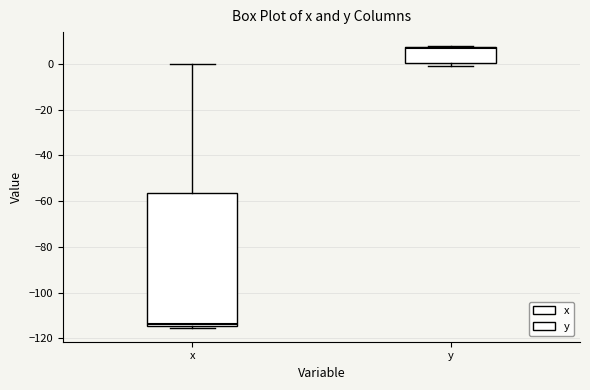

Reading left to right, read every box against the y-axis: the position of its median line, the range the box covers, and the ends of its whiskers. The values are not printed on the chart, so give them approximately, as read against the axis.

x: median -114 (just above the box's lower edge), box -114 to -56, whiskers -116 to 0
y: median 6, box 0 to 8, whiskers 0 (just below the box's lower edge) to 8